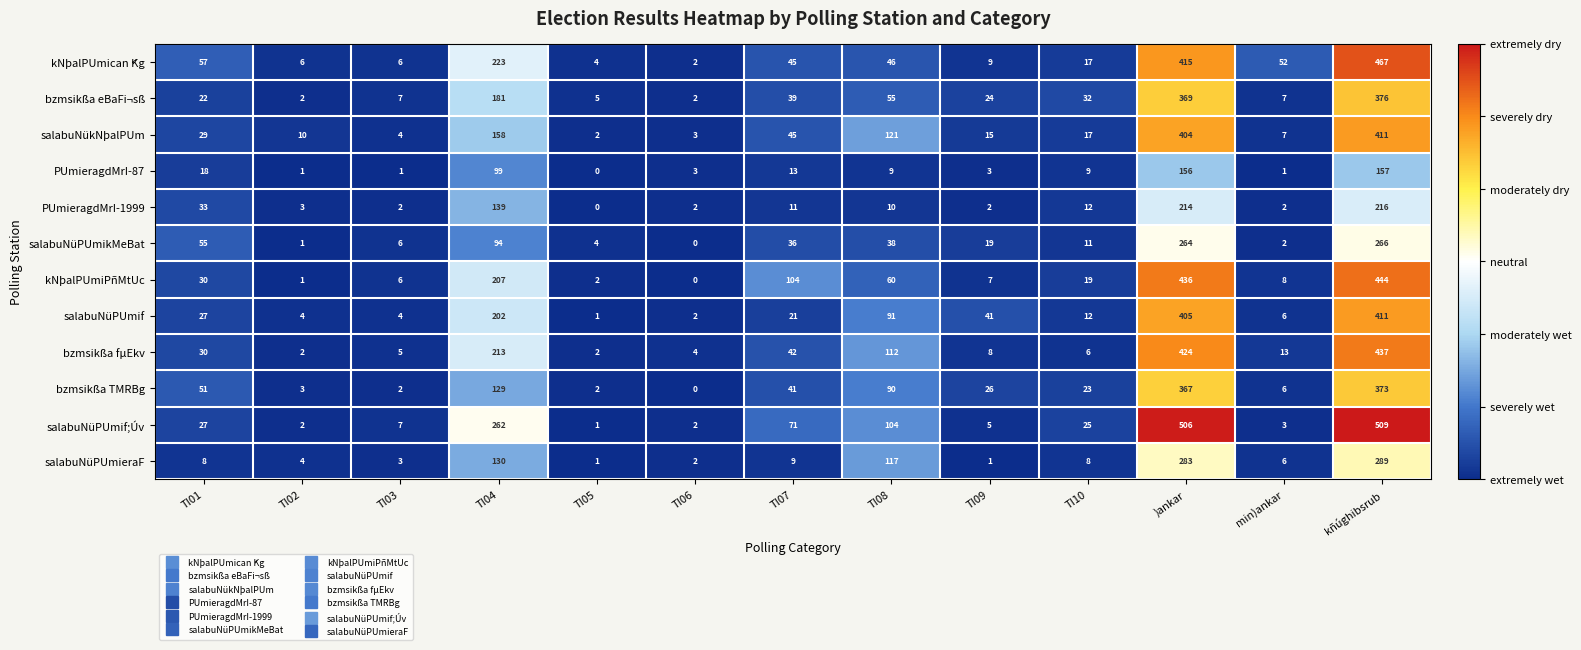

Is it true that salabuNüPUmikMeBat equals 19 at TI09?

True